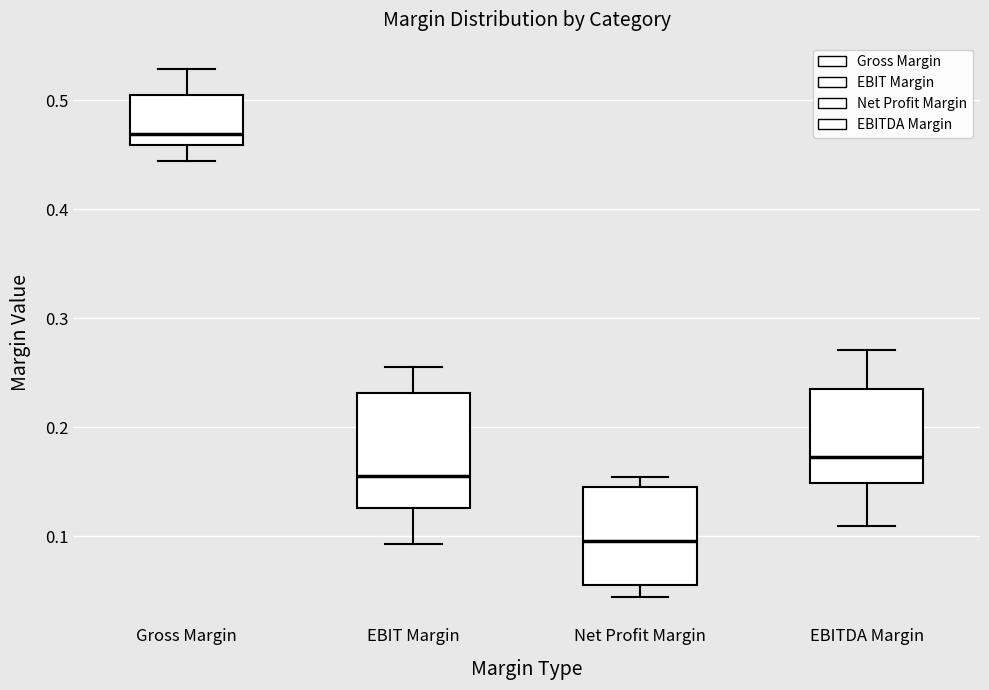

Which box's median line is the highest?

Gross Margin